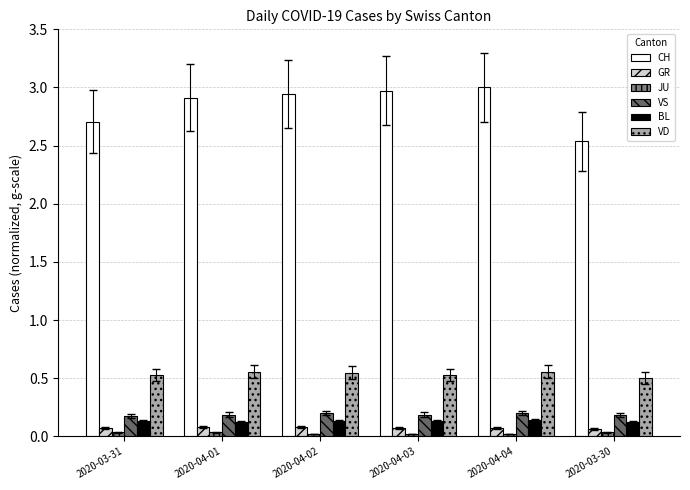

What position from the left is 2020-04-02?

3